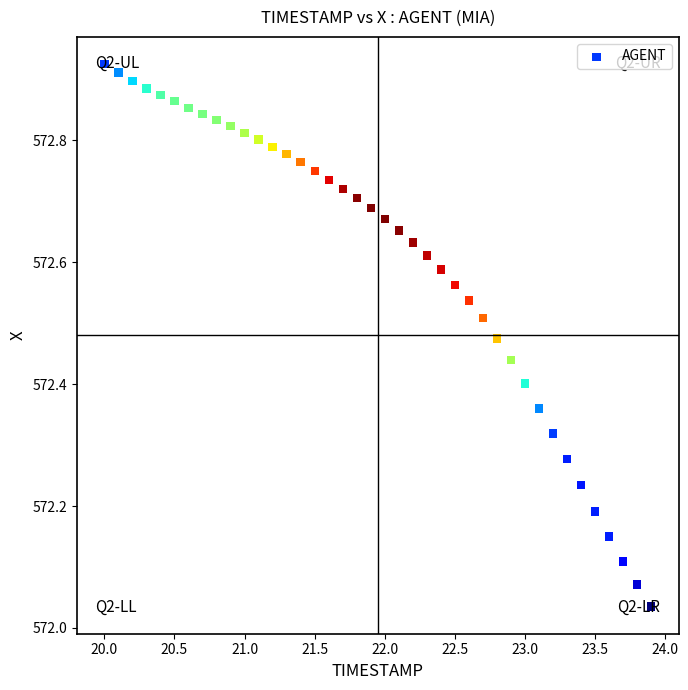

What is the range of X values (max minus min)?

3.9